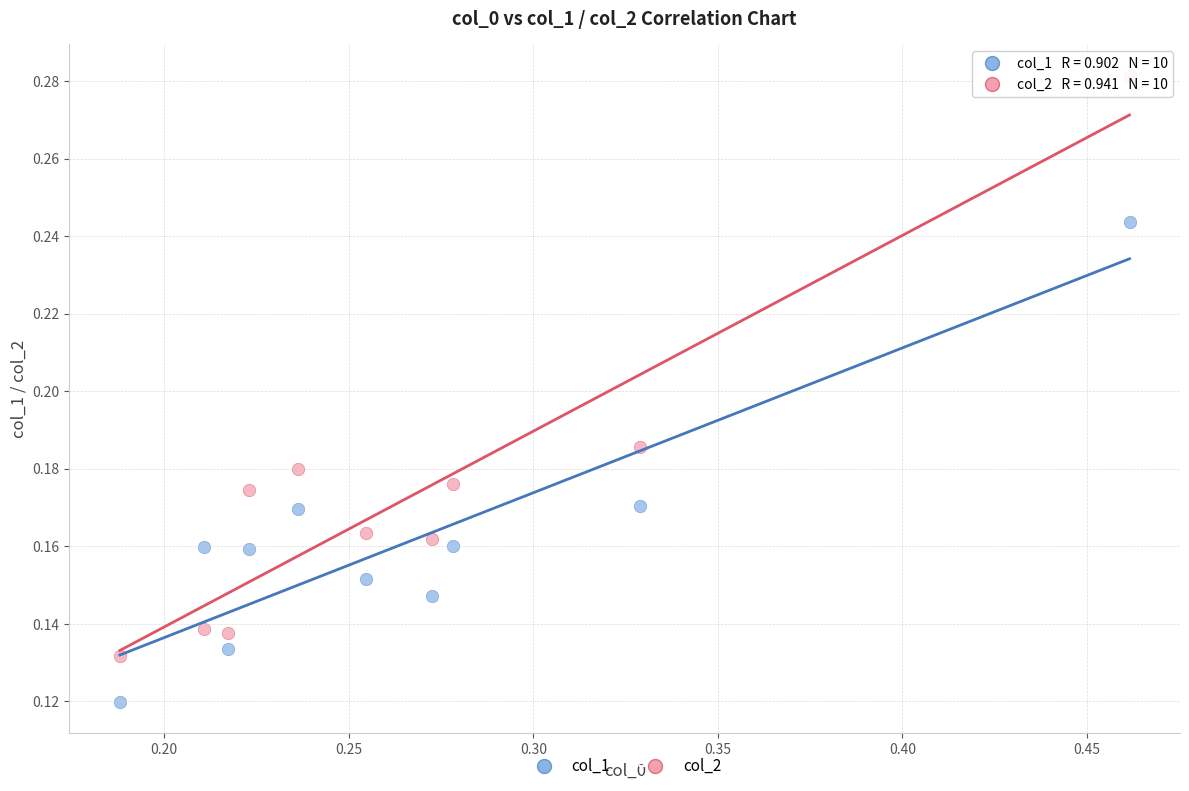

Which series contains the highest Y value?

col_2